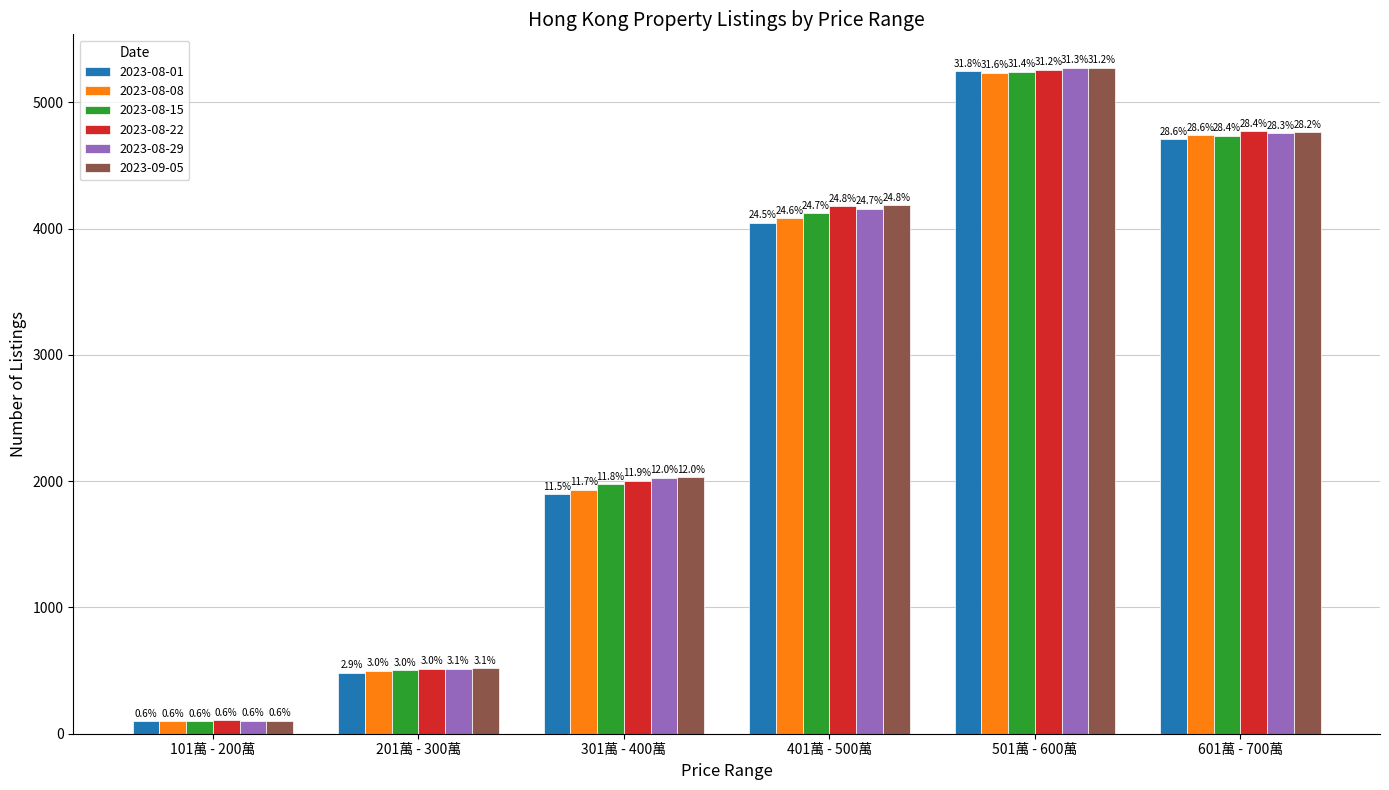

How many groups of bars are there?

6